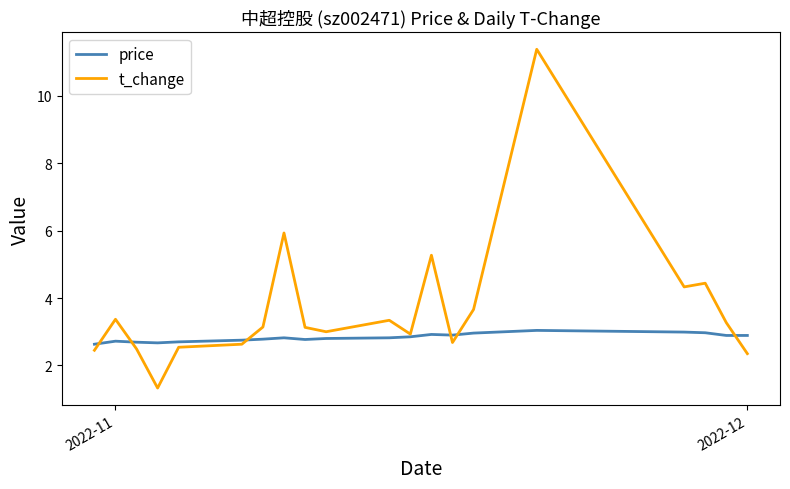

What are all the series names shown in the legend?

price, t_change